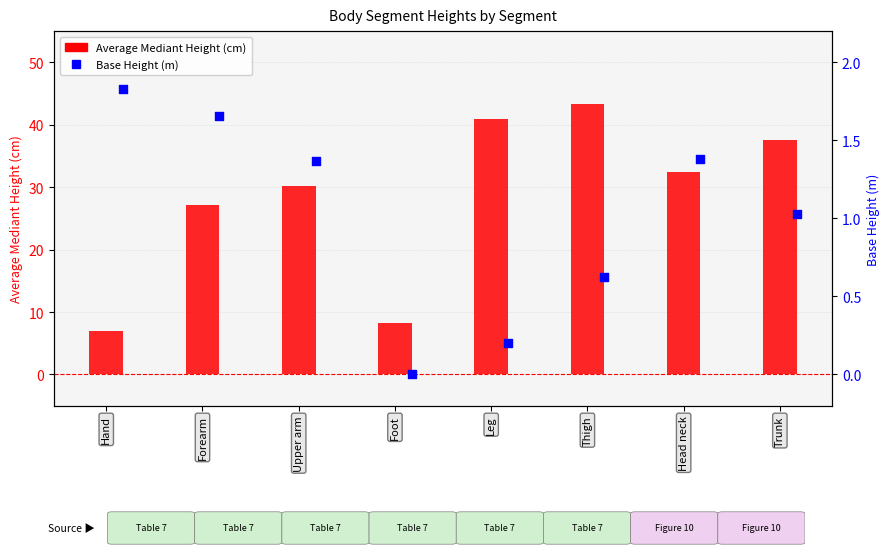

Which series contains the highest Y value?

Average Mediant Height (cm)